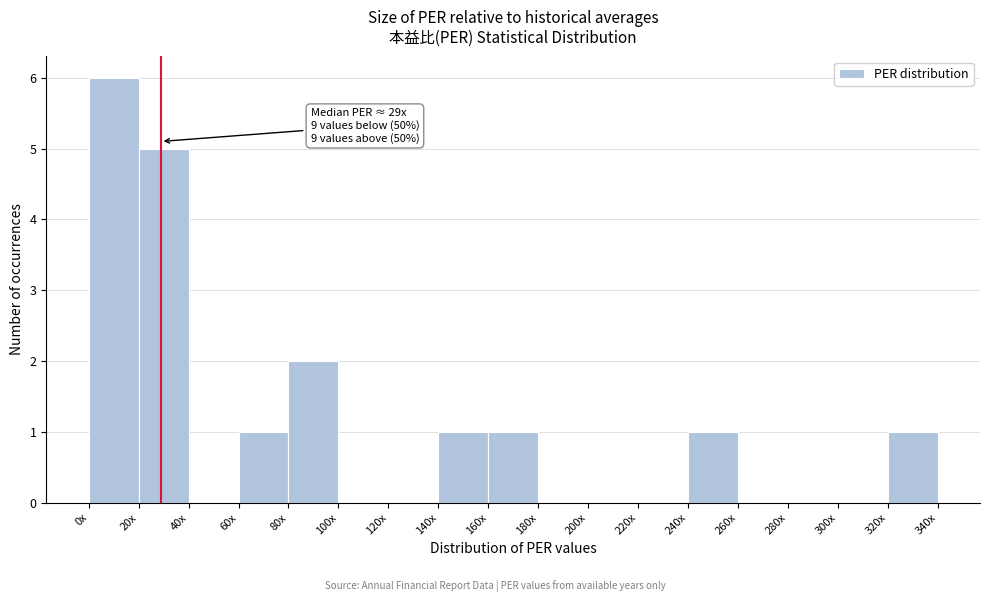

Reading right to left, transcribe all the data shown in this chart.

320x=1	300x=0	280x=0	260x=0	240x=1	220x=0	200x=0	180x=0	160x=1	140x=1	120x=0	100x=0	80x=2	60x=1	40x=0	20x=5	0x=6